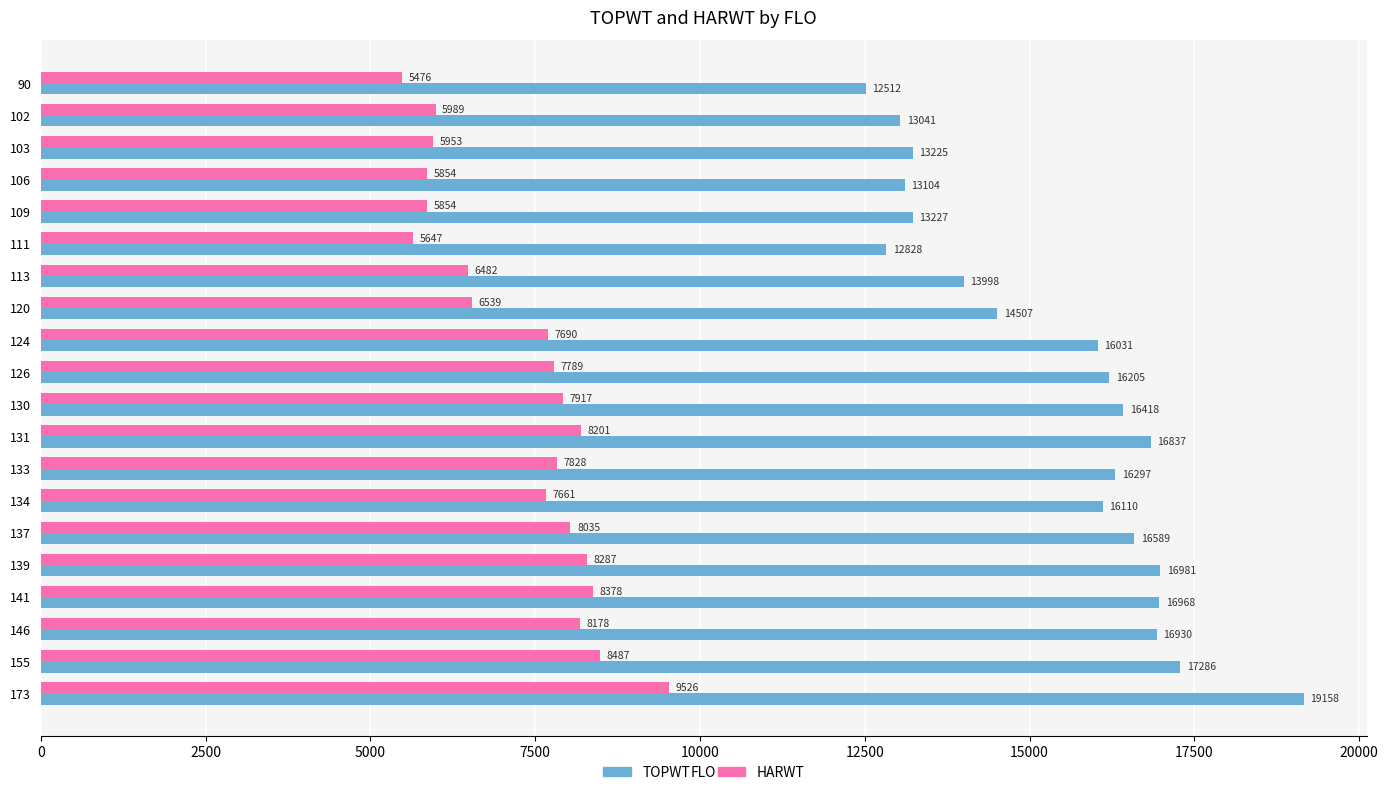

What is the maximum value shown in the chart?

19158